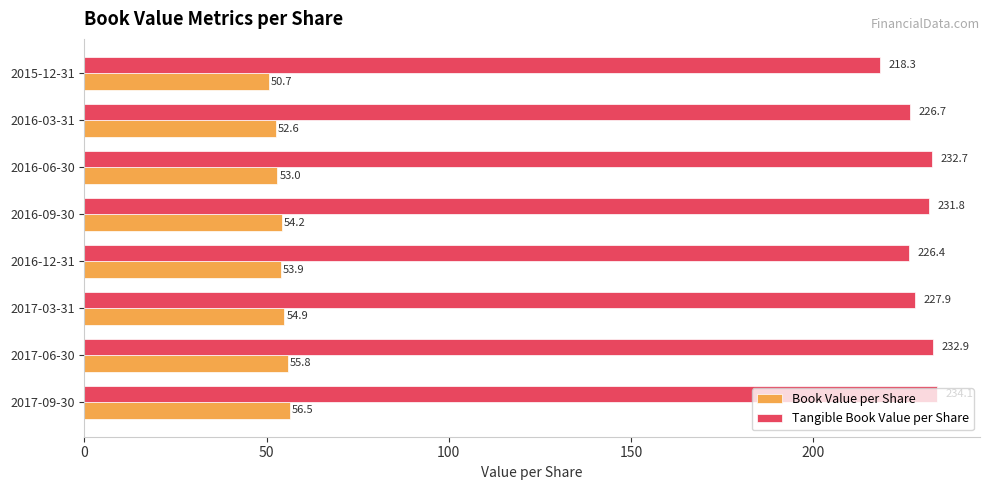

Between 2017-06-30 and 2016-03-31, which series saw the biggest shift?

Tangible Book Value per Share